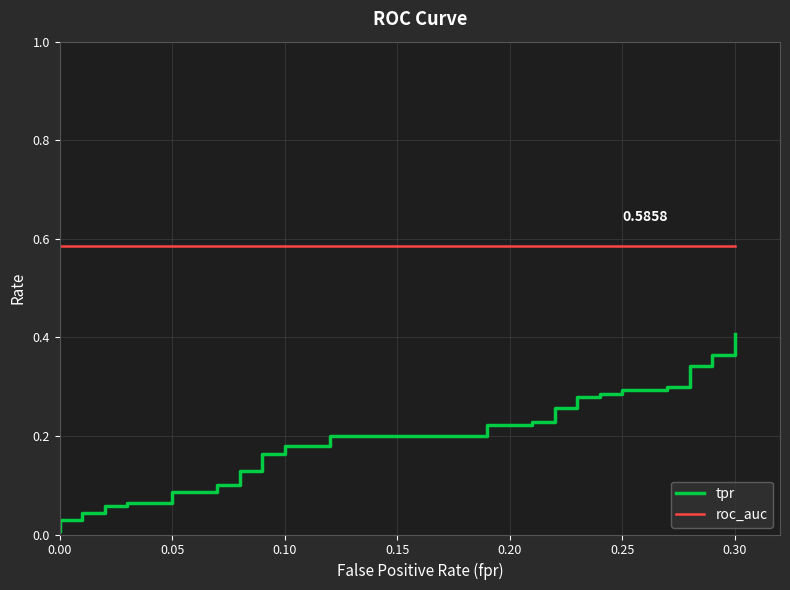

How many lines are shown in the chart?

2